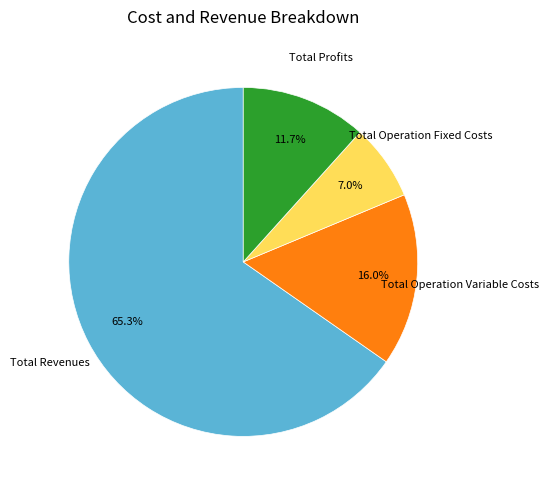

Is there a majority slice in this chart?

Yes